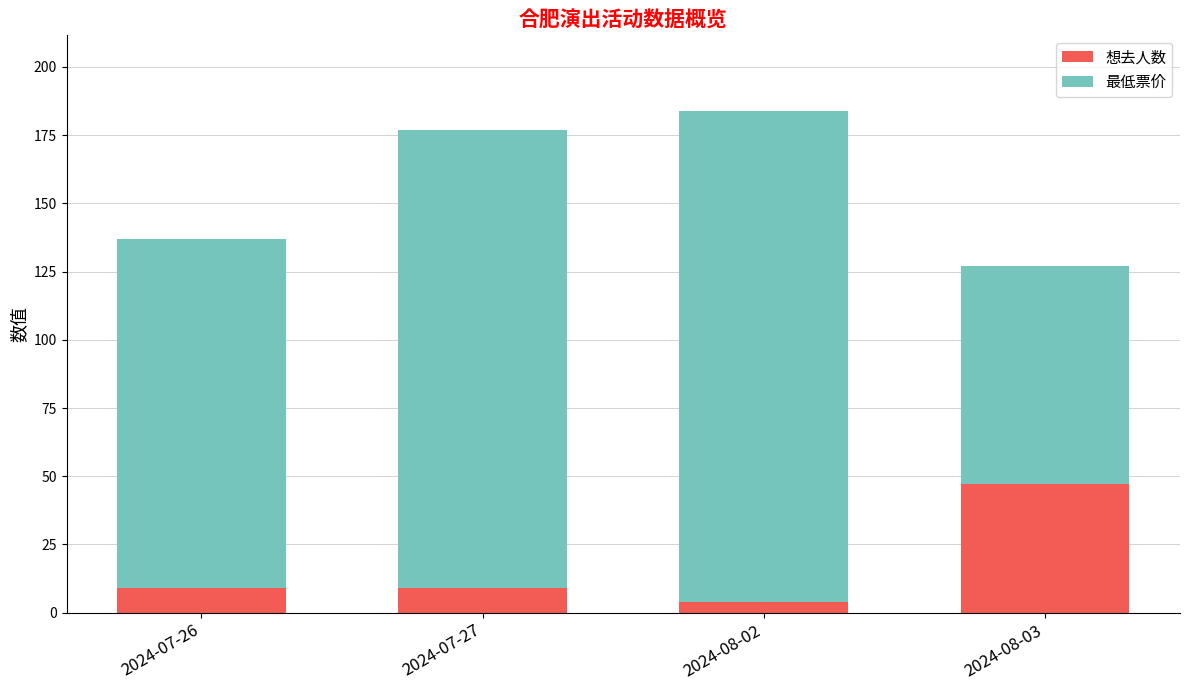

Is it true that 想去人数 equals 9 at 2024-07-26?

True